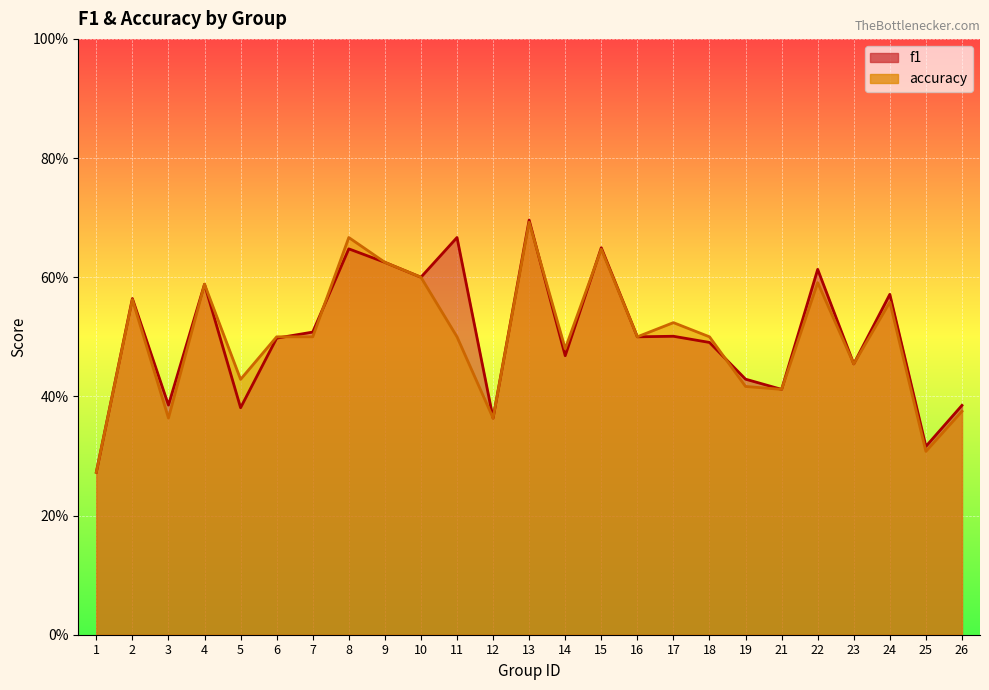

Which series changed the most between 2 and 7?

accuracy